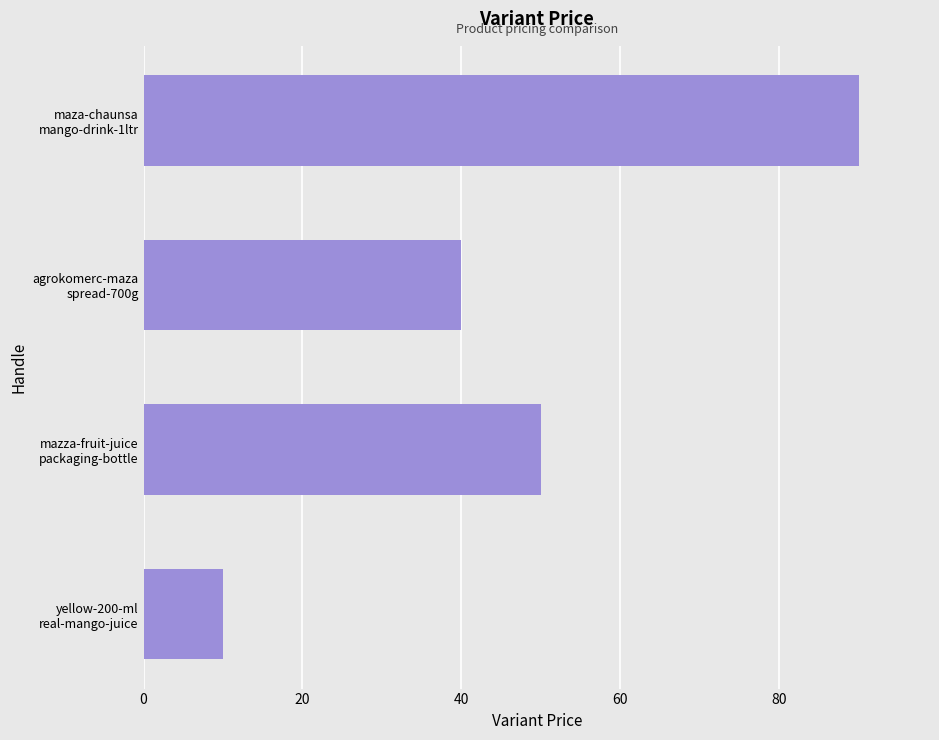

What is the average value?

48